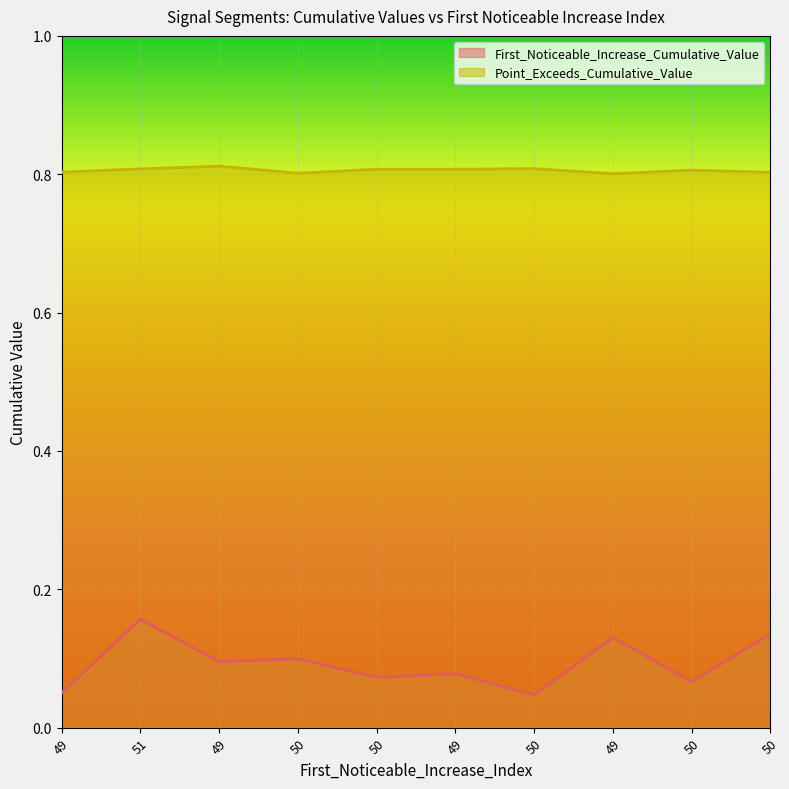

What is the difference between the highest and lowest values at 51?

0.7